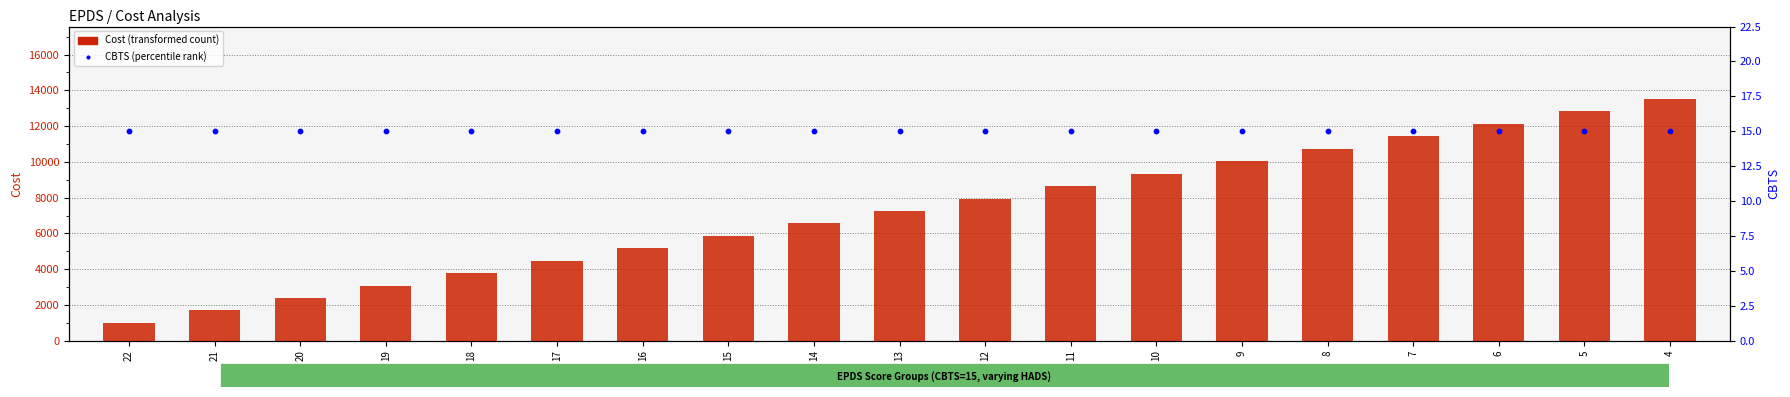

Which series contains the lowest Y value?

CBTS (percentile rank)